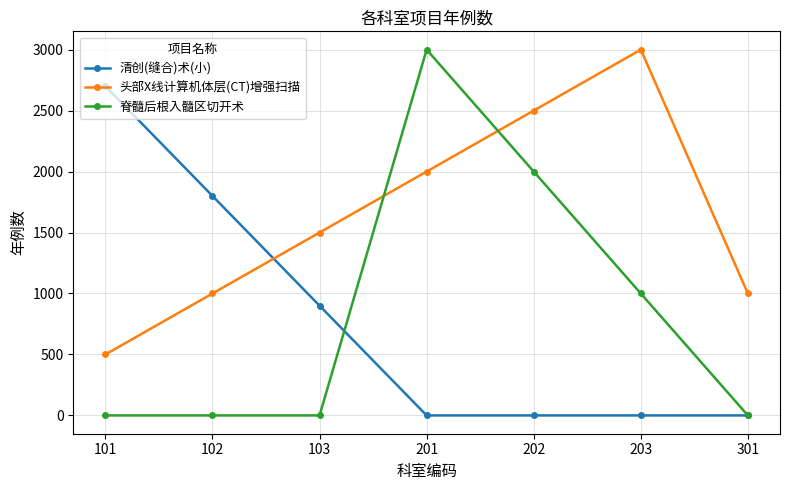

Count the 脊髓后根入髓区切开术 values in the range 0 to 2000.

6